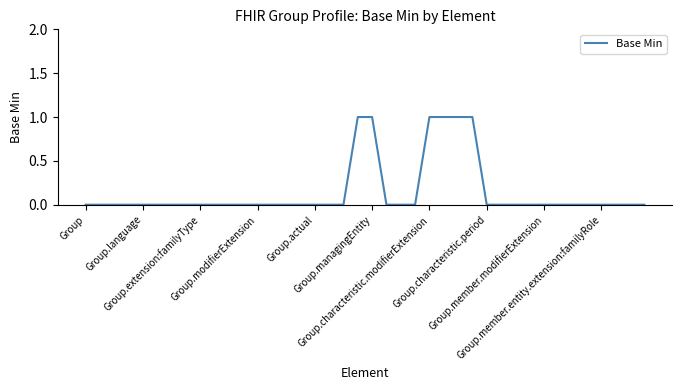

Does the chart display data point markers on the line(s)?

No